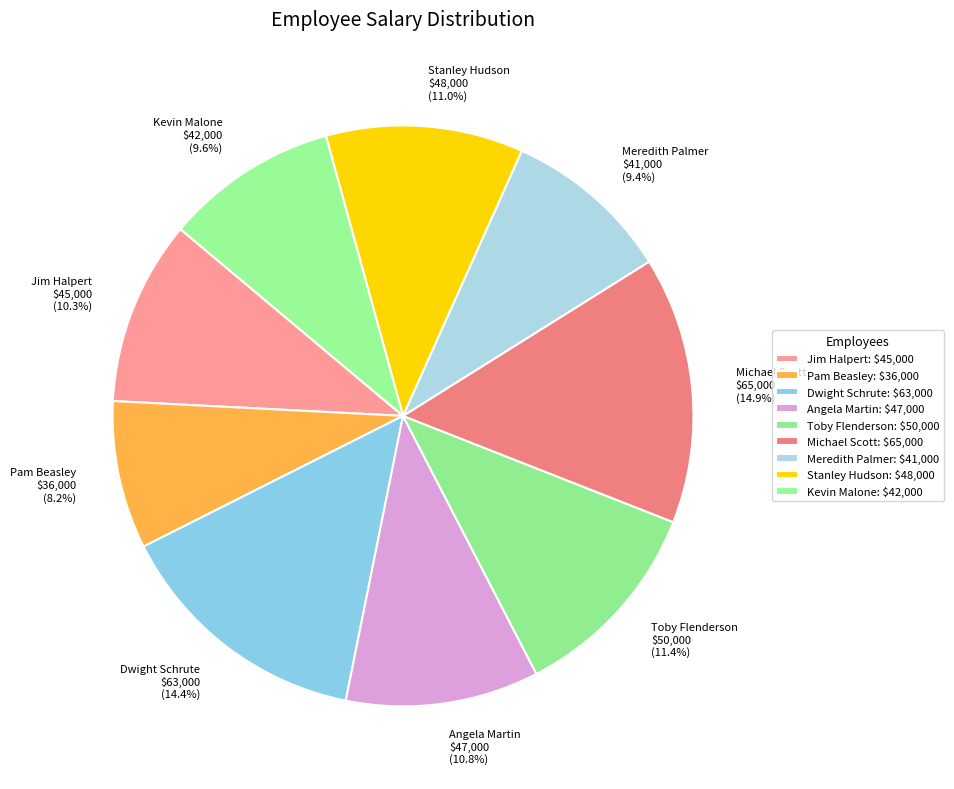

Which slice is the smallest?

Pam Beasley